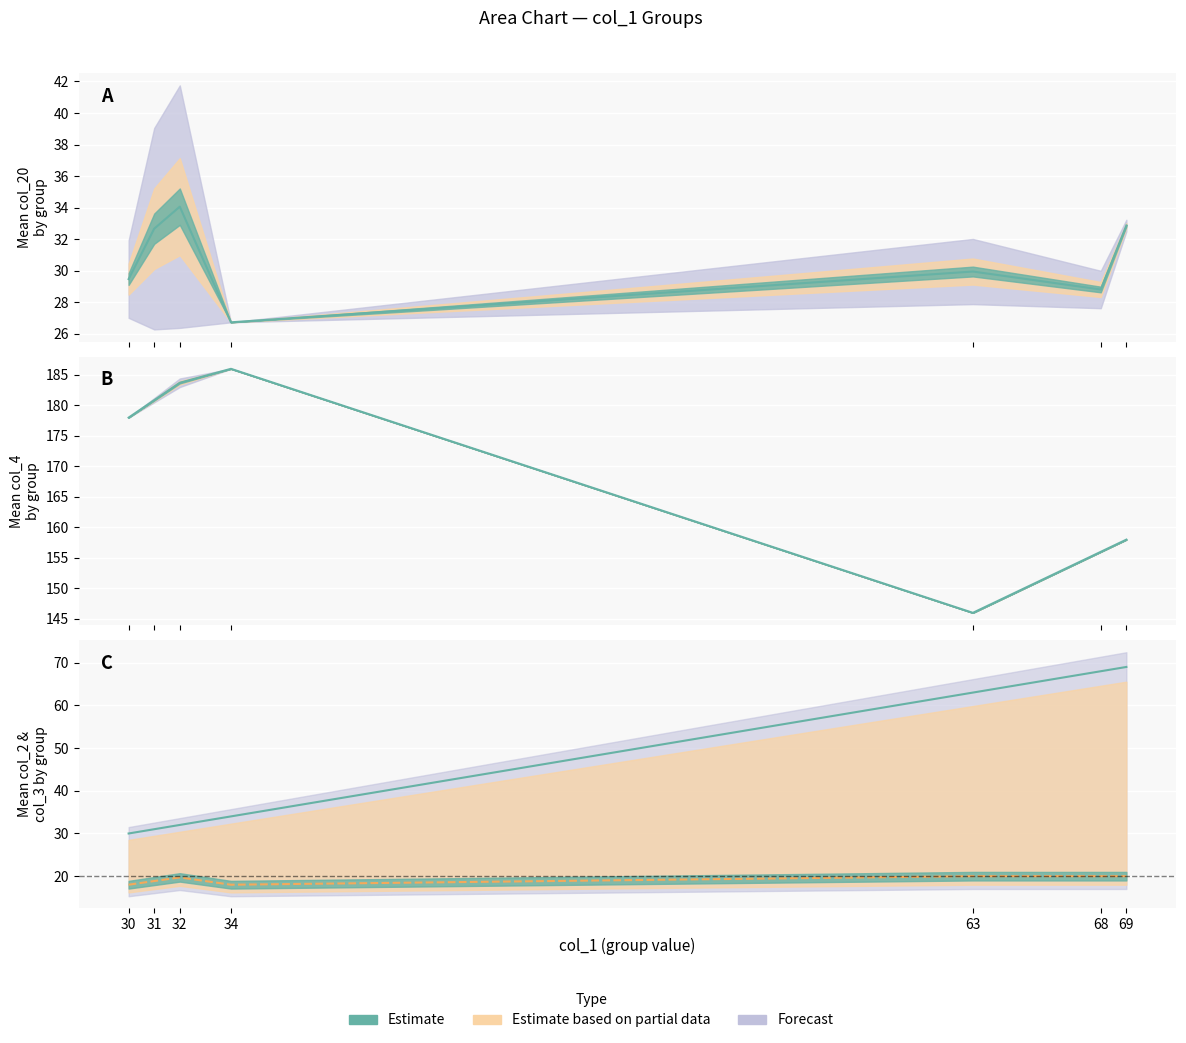

How many interior local peaks does the col_3_mean series have?

1